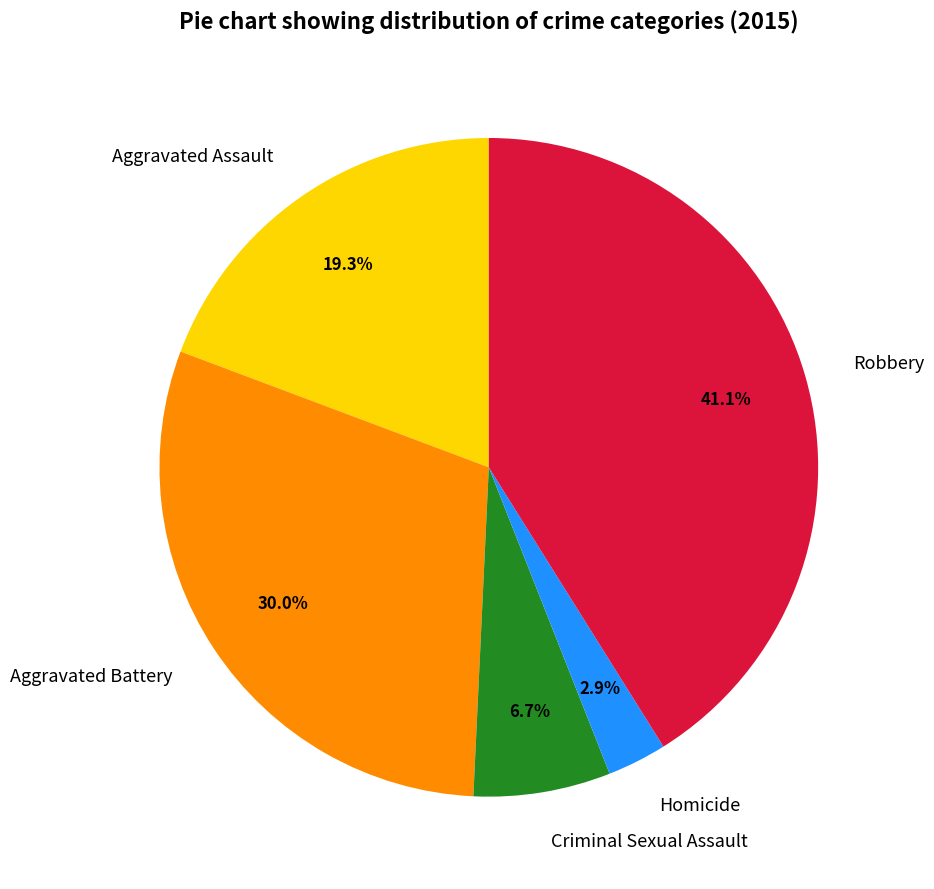

Which has a higher value, Robbery or Aggravated Battery?

Robbery